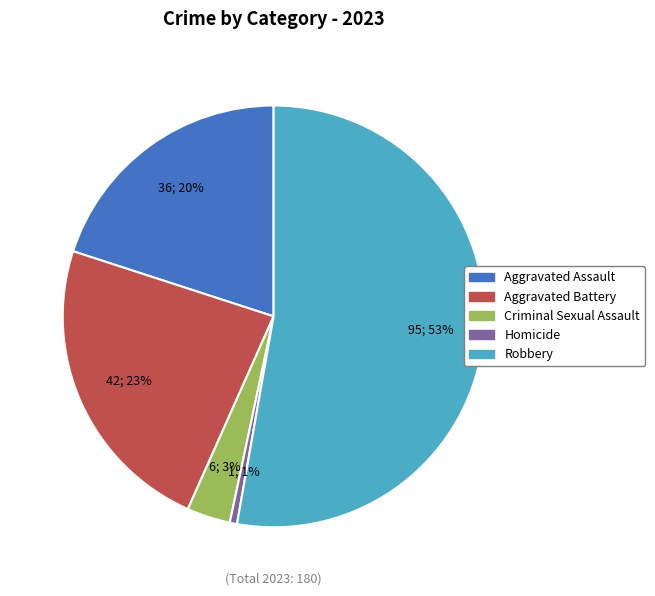

Is it true that Robbery is 53% of the pie?

True